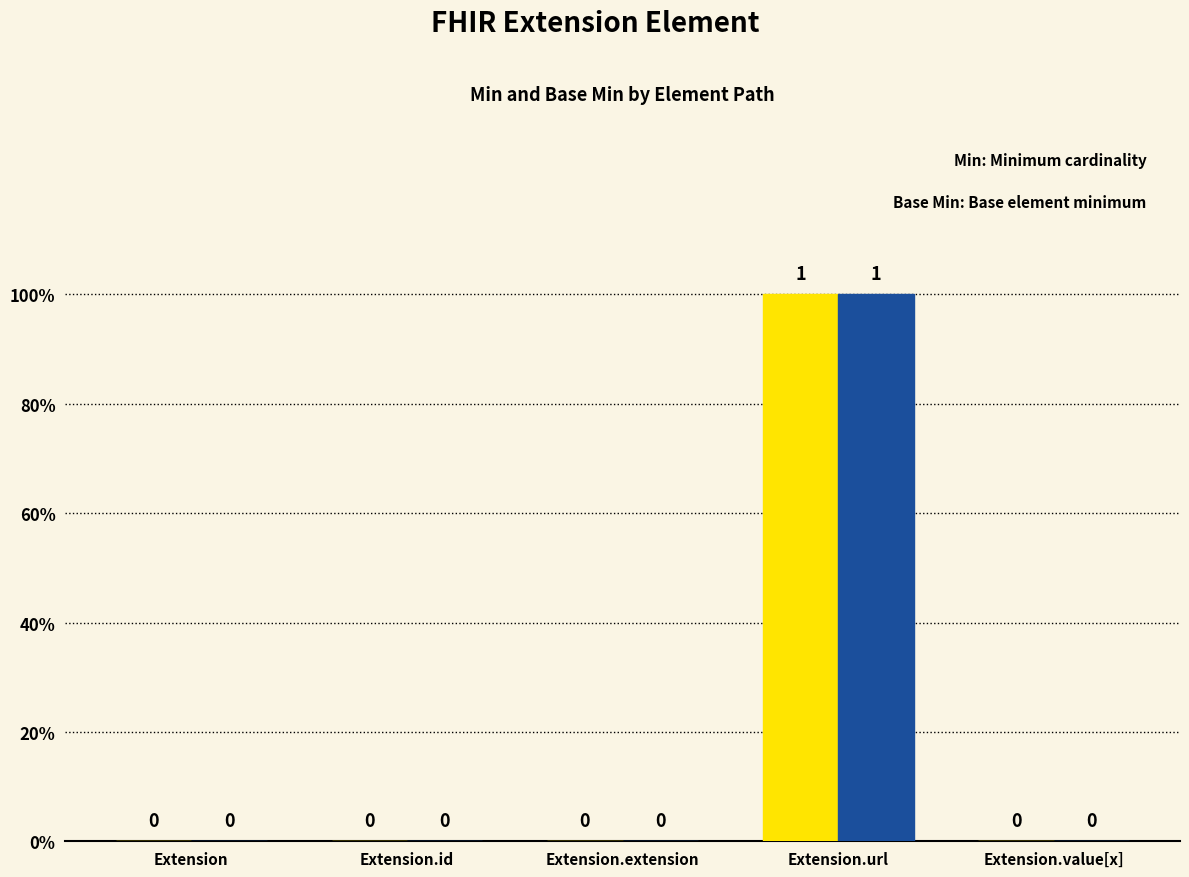

Are the bars grouped side by side (vs. stacked)?

Yes